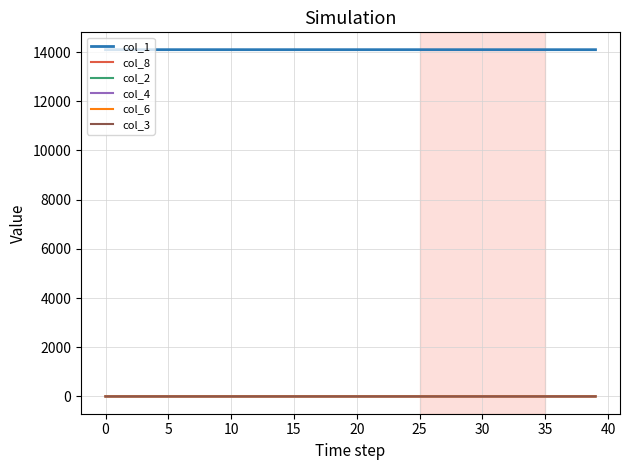

What is the label of the 16th point from the right?

24